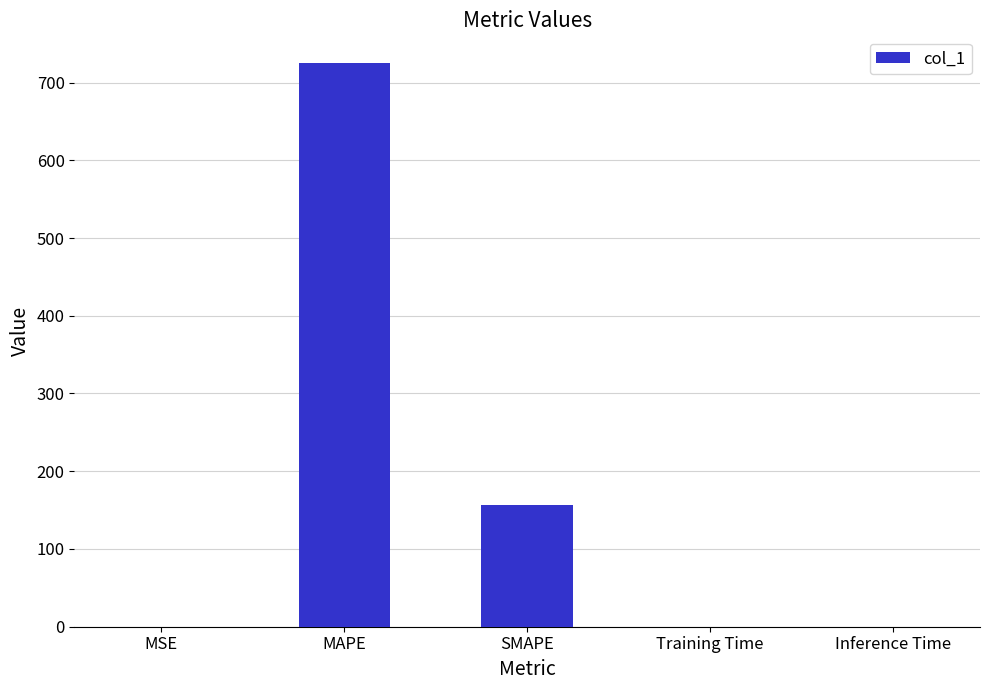

The chart shows a value of 724.5 at MAPE. True or false?

True